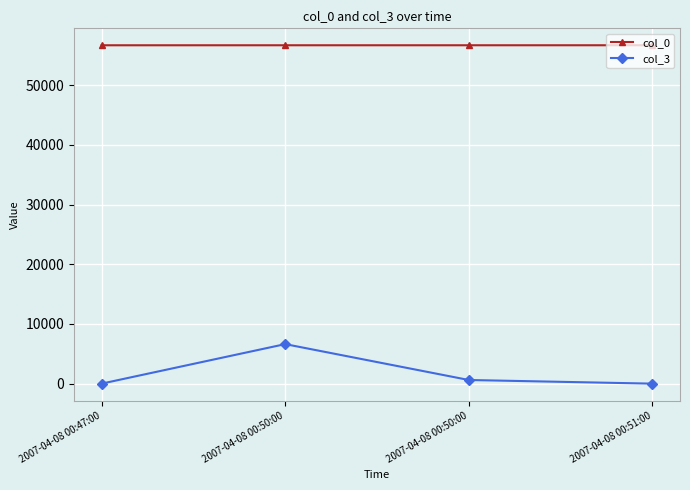

What are all the series names shown in the legend?

col_0, col_3